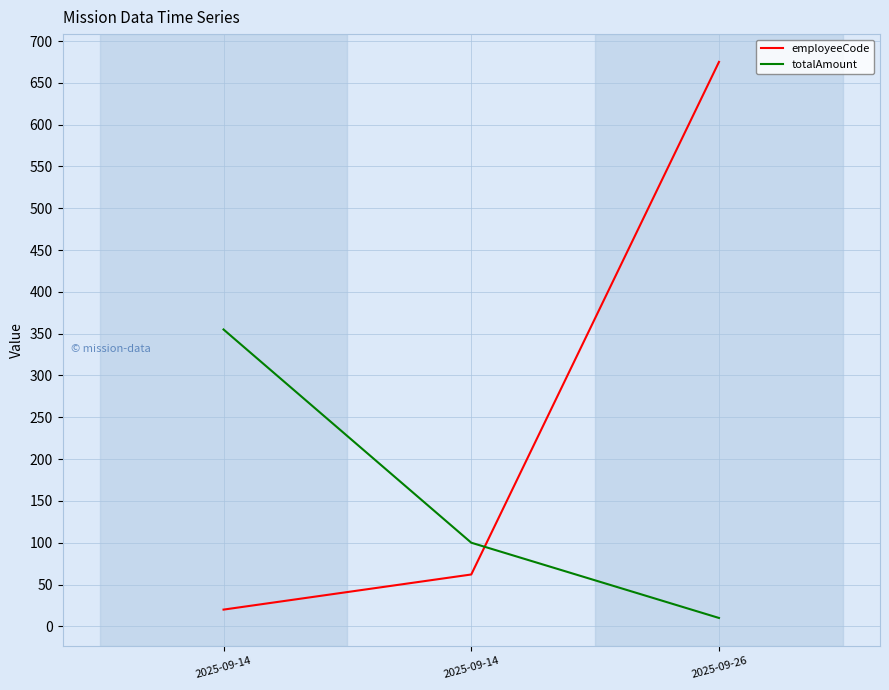

How many series are shown in this chart?

2